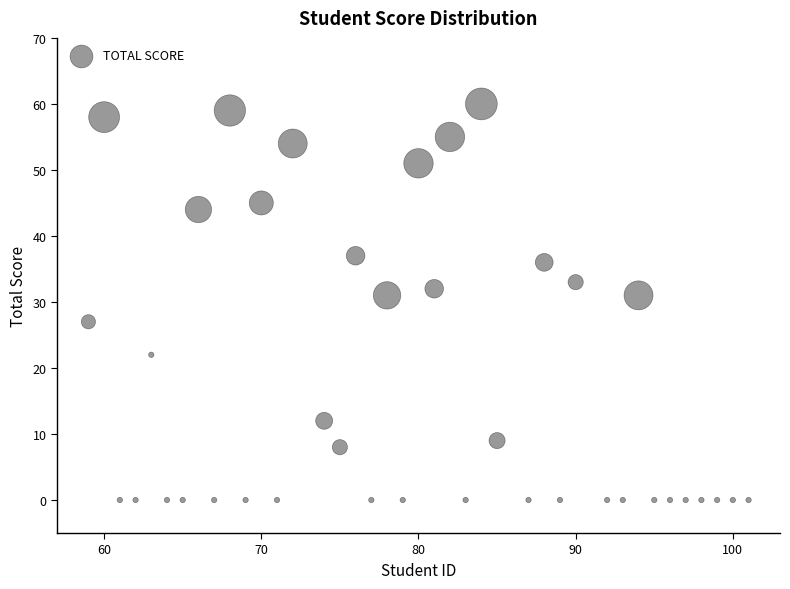

What is the range of X values (max minus min)?

42